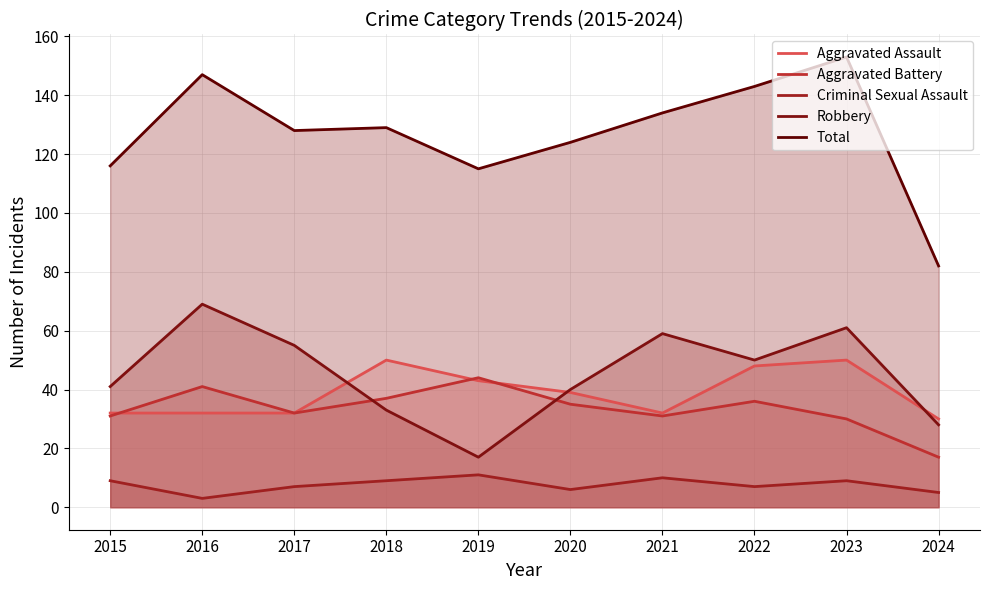

Reading left to right, extract all data points from this chart.

Aggravated Assault: 32	32	32	50	43	39	32	48	50	30
Aggravated Battery: 31	41	32	37	44	35	31	36	30	17
Criminal Sexual Assault: 9	3	7	9	11	6	10	7	9	5
Robbery: 41	69	55	33	17	40	59	50	61	28
Total: 116	147	128	129	115	124	134	143	153	82